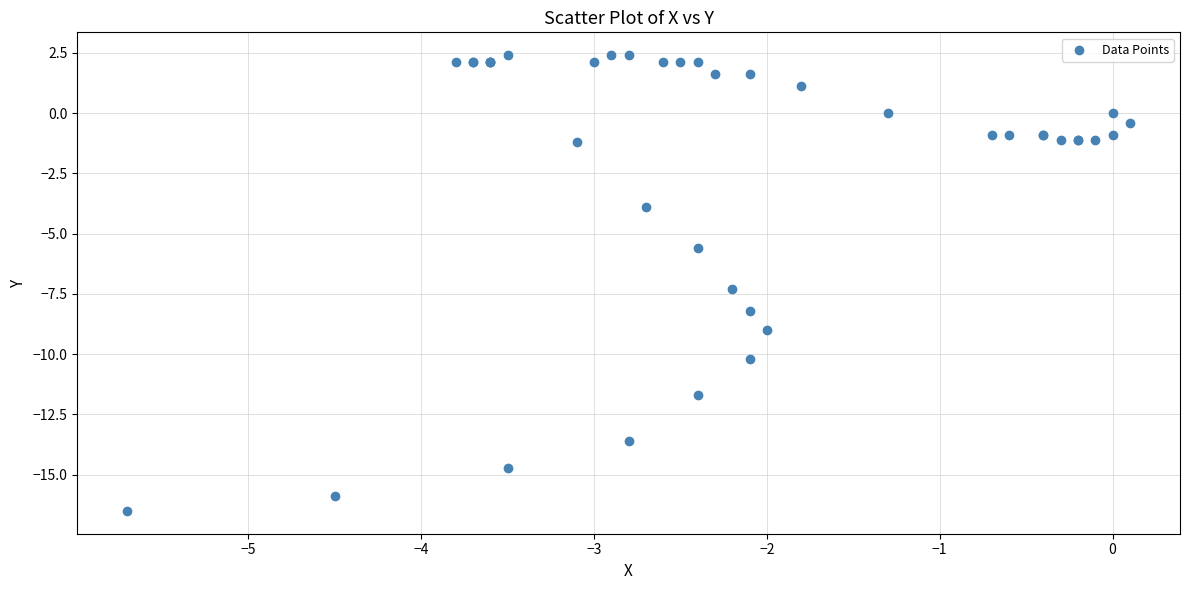

What Y value in the scatter plot is closest to -7?

-7.3